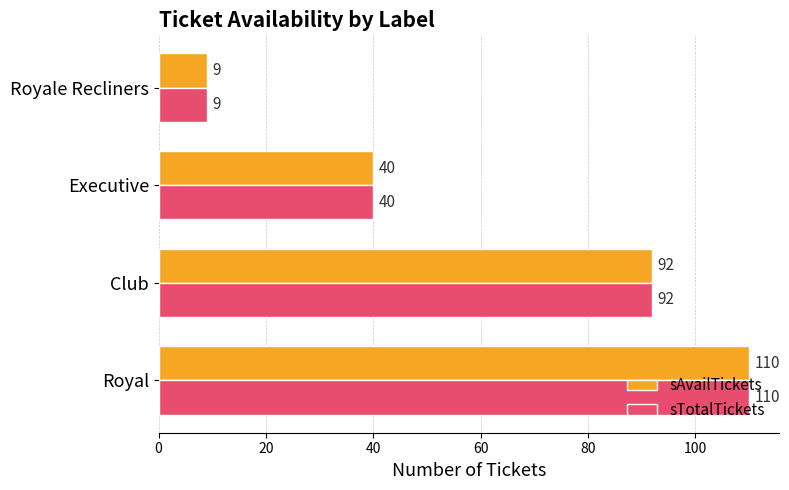

What is the average value of the sTotalTickets series?

63